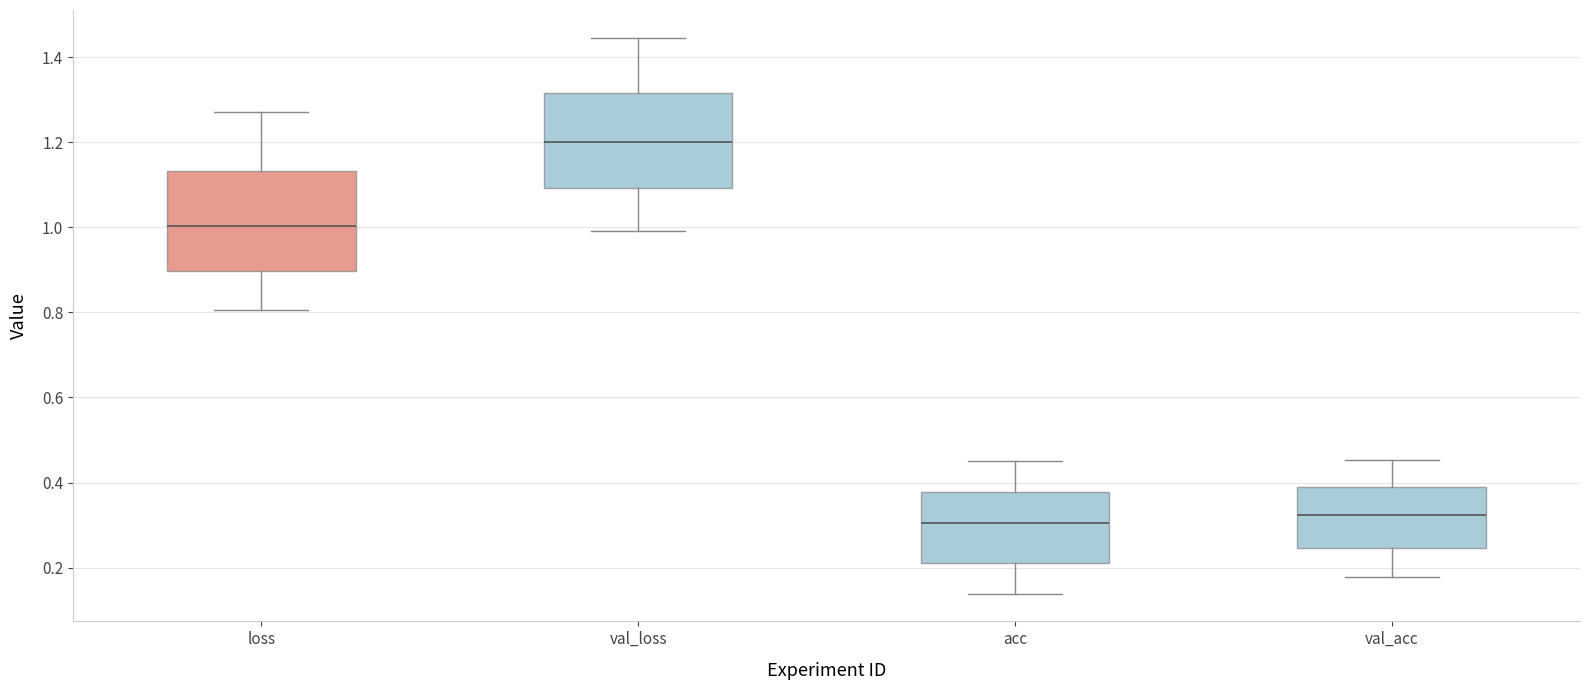

Reading left to right, read every box against the y-axis: the position of its median line, the range the box covers, and the ends of its whiskers. The values are not printed on the chart, so give them approximately, as read against the axis.

loss: median 1.00, box 0.90 to 1.14, whiskers 0.80 to 1.28
val_loss: median 1.20, box 1.10 to 1.32, whiskers 1.00 to 1.44
acc: median 0.30, box 0.22 to 0.38, whiskers 0.14 to 0.46
val_acc: median 0.32, box 0.24 to 0.38, whiskers 0.18 to 0.46